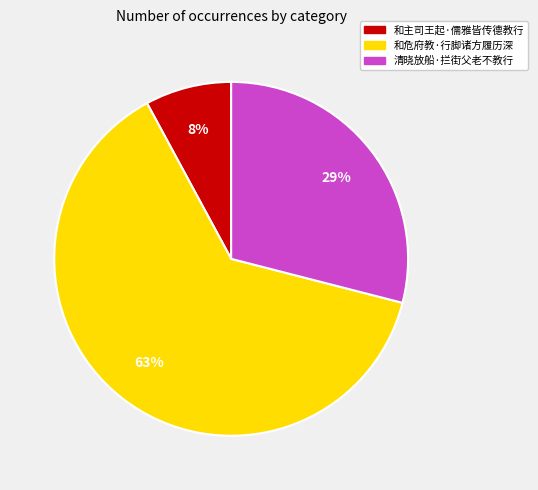

Rank the categories by value from highest to lowest.

和危府教·行脚诸方履历深, 清晓放船·拦街父老不教行, 和主司王起·儒雅皆传德教行